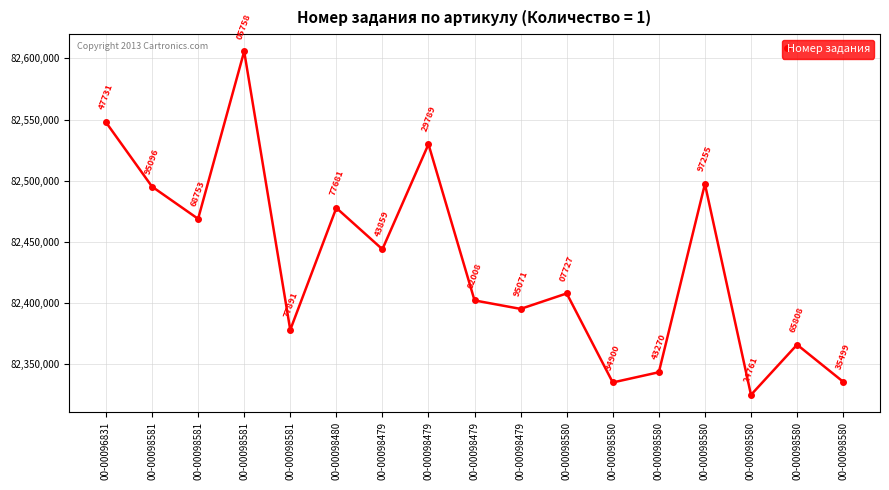

How many data points are less than 82407727?

8